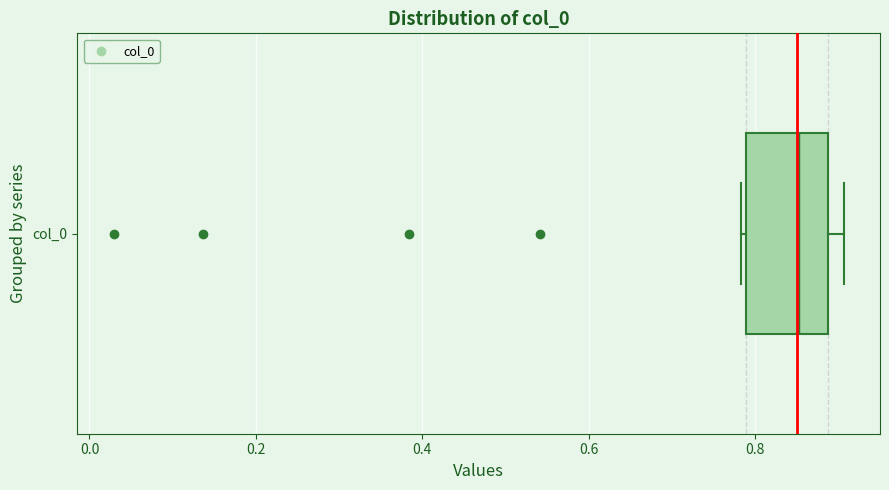

Where is the left edge of the box for col_0 on the x-axis? The values are not printed on the chart, so give them approximately, as read against the axis.

0.78